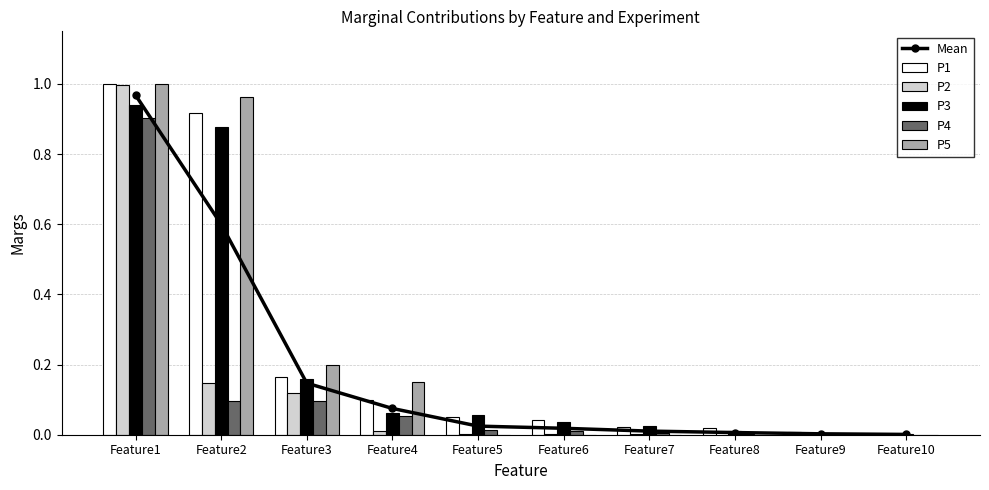

The value of Mean at Feature7 is 0.0. True or false?

False